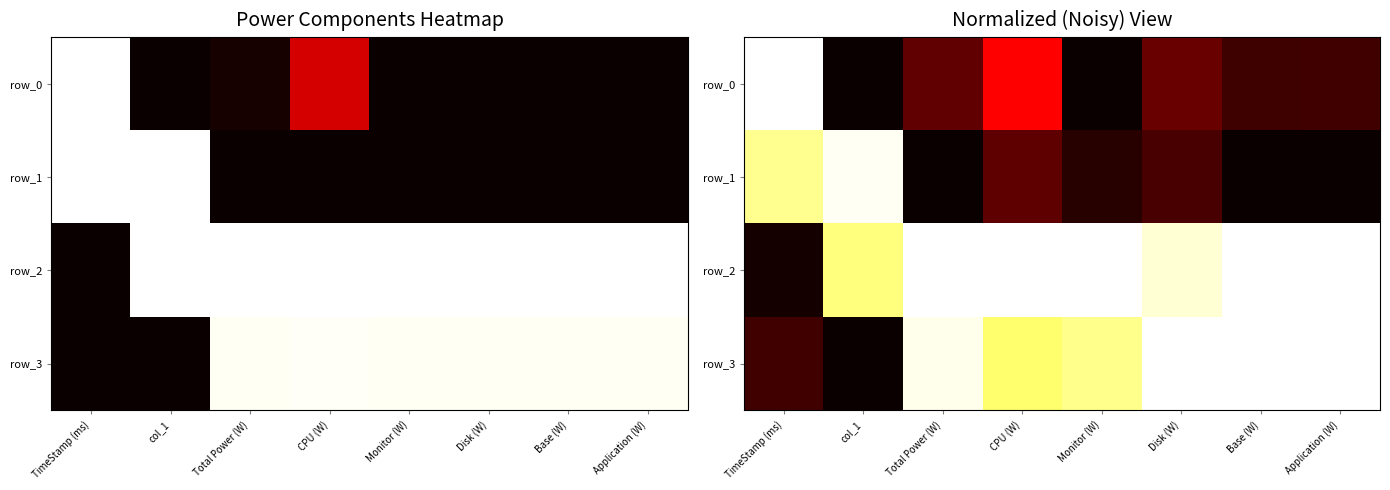

The row_0 series shows 0.1 at Base (W). True or false?

True